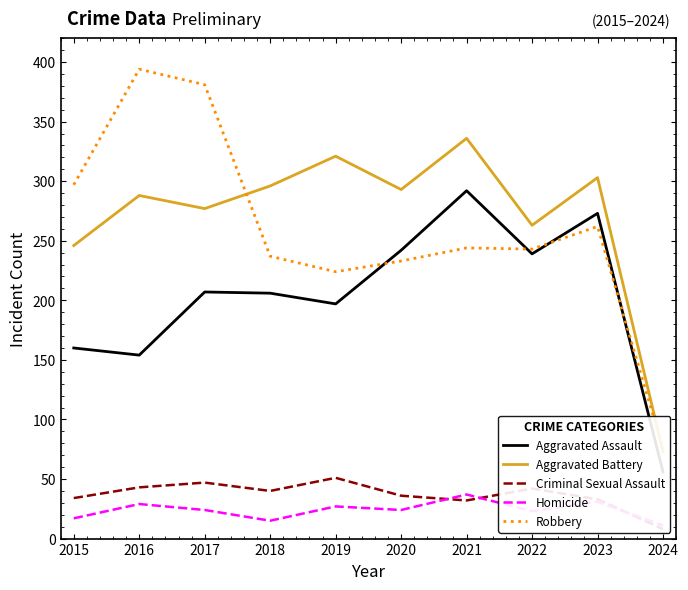

True or false: Aggravated Assault and Aggravated Battery intersect in this chart.

False